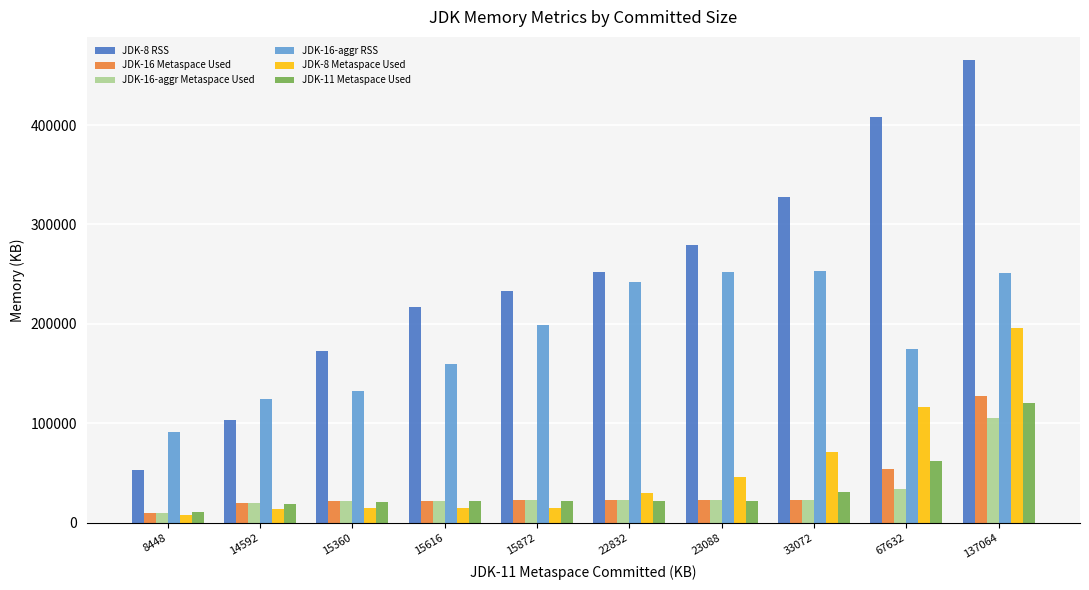

At which category is the sum across all series the highest?

137064